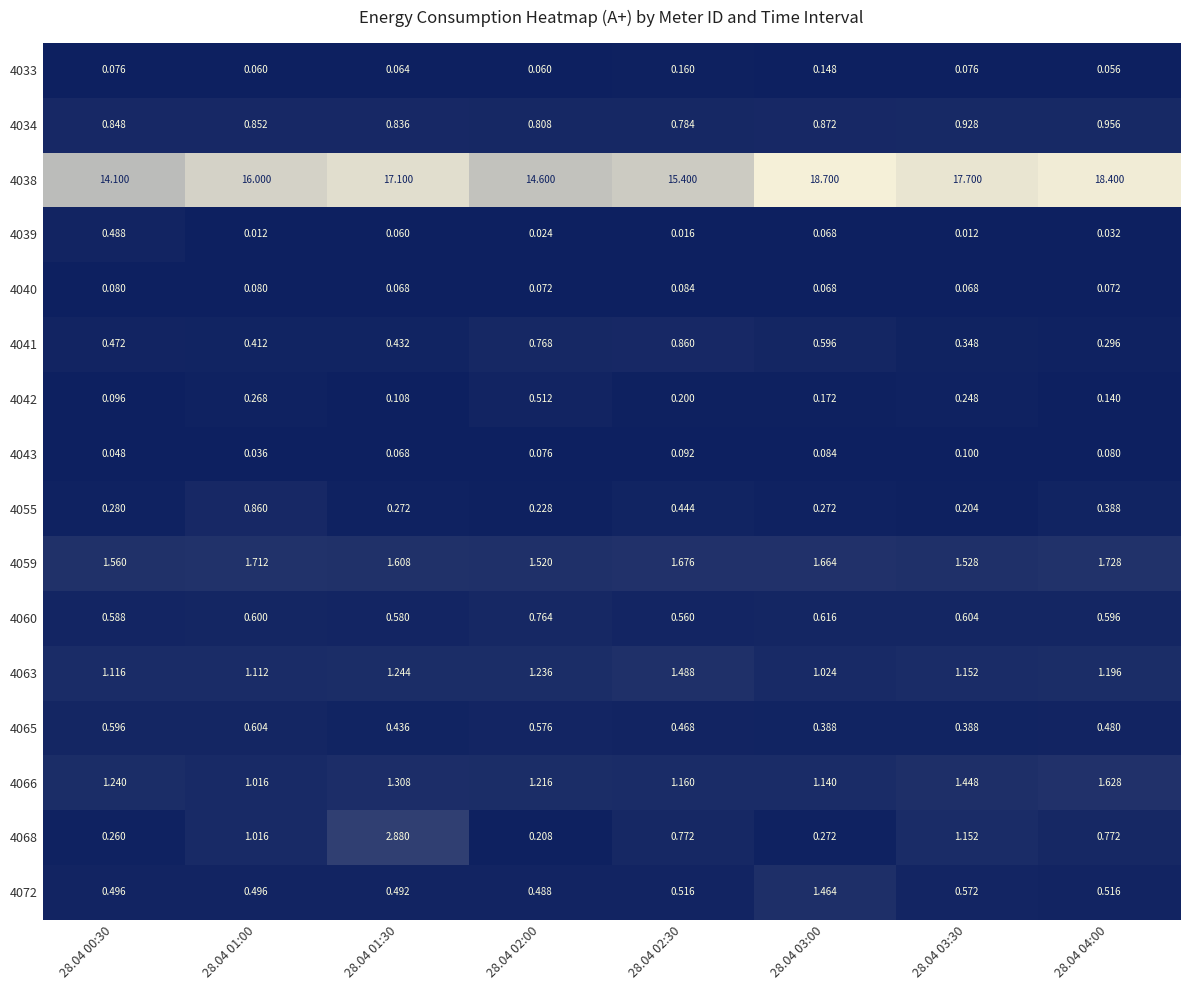

Reading right to left, list all the values displayed in this chart.

4033: 28.04 04:00=0.1	28.04 03:30=0.1	28.04 03:00=0.1	28.04 02:30=0.2	28.04 02:00=0.1	28.04 01:30=0.1	28.04 01:00=0.1	28.04 00:30=0.1
4034: 28.04 04:00=1.0	28.04 03:30=0.9	28.04 03:00=0.9	28.04 02:30=0.8	28.04 02:00=0.8	28.04 01:30=0.8	28.04 01:00=0.9	28.04 00:30=0.8
4038: 28.04 04:00=18.4	28.04 03:30=17.7	28.04 03:00=18.7	28.04 02:30=15.4	28.04 02:00=14.6	28.04 01:30=17.1	28.04 01:00=16.0	28.04 00:30=14.1
4039: 28.04 04:00=0.0	28.04 03:30=0.0	28.04 03:00=0.1	28.04 02:30=0.0	28.04 02:00=0.0	28.04 01:30=0.1	28.04 01:00=0.0	28.04 00:30=0.5
4040: 28.04 04:00=0.1	28.04 03:30=0.1	28.04 03:00=0.1	28.04 02:30=0.1	28.04 02:00=0.1	28.04 01:30=0.1	28.04 01:00=0.1	28.04 00:30=0.1
4041: 28.04 04:00=0.3	28.04 03:30=0.3	28.04 03:00=0.6	28.04 02:30=0.9	28.04 02:00=0.8	28.04 01:30=0.4	28.04 01:00=0.4	28.04 00:30=0.5
4042: 28.04 04:00=0.1	28.04 03:30=0.2	28.04 03:00=0.2	28.04 02:30=0.2	28.04 02:00=0.5	28.04 01:30=0.1	28.04 01:00=0.3	28.04 00:30=0.1
4043: 28.04 04:00=0.1	28.04 03:30=0.1	28.04 03:00=0.1	28.04 02:30=0.1	28.04 02:00=0.1	28.04 01:30=0.1	28.04 01:00=0.0	28.04 00:30=0.0
4055: 28.04 04:00=0.4	28.04 03:30=0.2	28.04 03:00=0.3	28.04 02:30=0.4	28.04 02:00=0.2	28.04 01:30=0.3	28.04 01:00=0.9	28.04 00:30=0.3
4059: 28.04 04:00=1.7	28.04 03:30=1.5	28.04 03:00=1.7	28.04 02:30=1.7	28.04 02:00=1.5	28.04 01:30=1.6	28.04 01:00=1.7	28.04 00:30=1.6
4060: 28.04 04:00=0.6	28.04 03:30=0.6	28.04 03:00=0.6	28.04 02:30=0.6	28.04 02:00=0.8	28.04 01:30=0.6	28.04 01:00=0.6	28.04 00:30=0.6
4063: 28.04 04:00=1.2	28.04 03:30=1.2	28.04 03:00=1.0	28.04 02:30=1.5	28.04 02:00=1.2	28.04 01:30=1.2	28.04 01:00=1.1	28.04 00:30=1.1
4065: 28.04 04:00=0.5	28.04 03:30=0.4	28.04 03:00=0.4	28.04 02:30=0.5	28.04 02:00=0.6	28.04 01:30=0.4	28.04 01:00=0.6	28.04 00:30=0.6
4066: 28.04 04:00=1.6	28.04 03:30=1.4	28.04 03:00=1.1	28.04 02:30=1.2	28.04 02:00=1.2	28.04 01:30=1.3	28.04 01:00=1.0	28.04 00:30=1.2
4068: 28.04 04:00=0.8	28.04 03:30=1.2	28.04 03:00=0.3	28.04 02:30=0.8	28.04 02:00=0.2	28.04 01:30=2.9	28.04 01:00=1.0	28.04 00:30=0.3
4072: 28.04 04:00=0.5	28.04 03:30=0.6	28.04 03:00=1.5	28.04 02:30=0.5	28.04 02:00=0.5	28.04 01:30=0.5	28.04 01:00=0.5	28.04 00:30=0.5